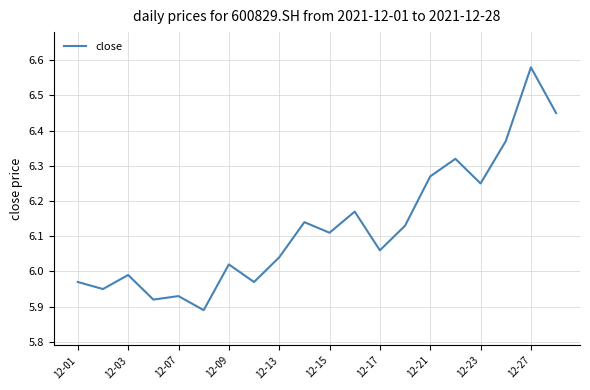

What is the difference between the maximum and minimum values?

0.7